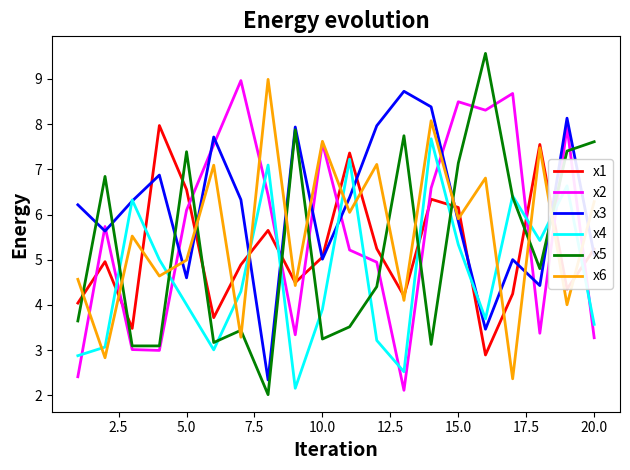

Which series has the largest range (max minus min)?

x5